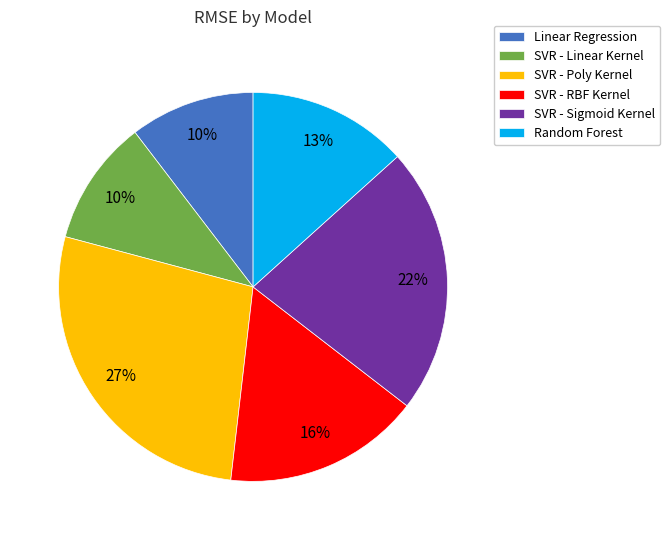

How many segments does this pie chart have?

6